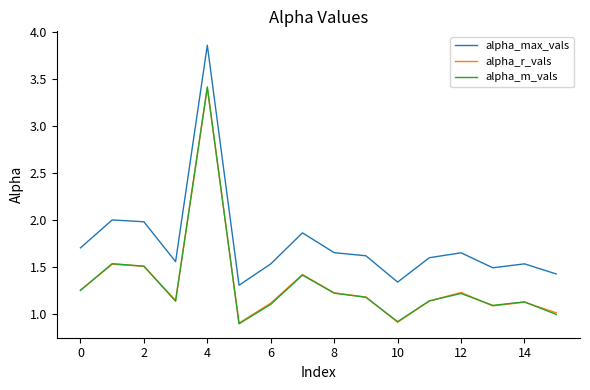

Which series has the largest range (max minus min)?

alpha_max_vals